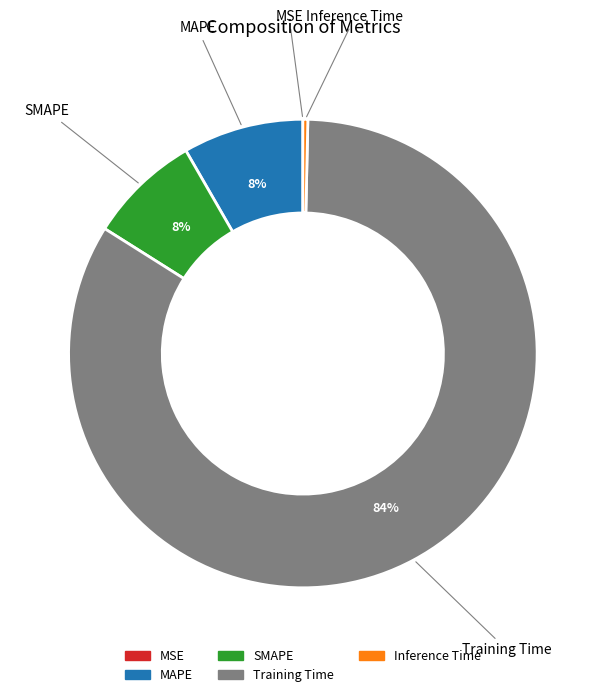

Do SMAPE and Training Time together represent more than half of the pie?

Yes